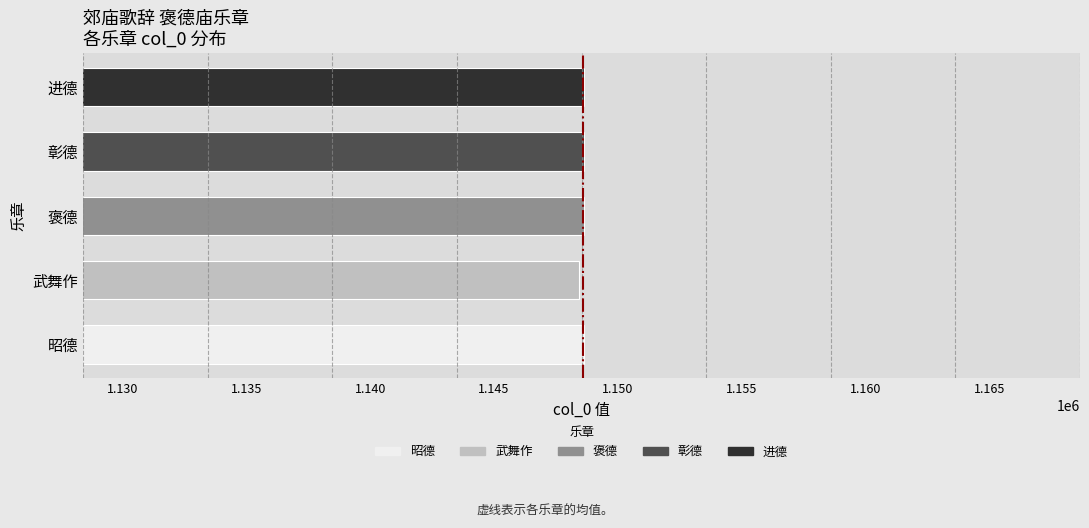

What is the greatest value displayed?

1148646